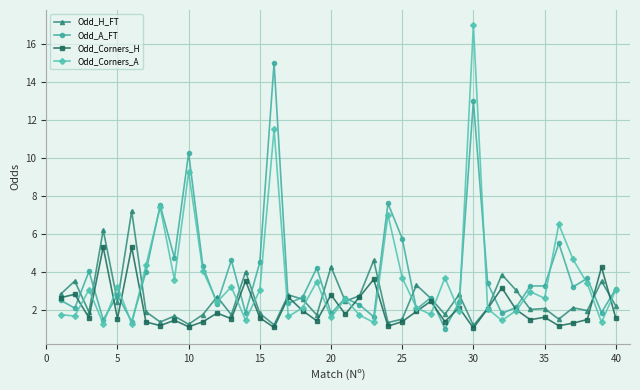

What is the difference between the second highest and second lowest values in the Odd_Corners_A series?

10.2